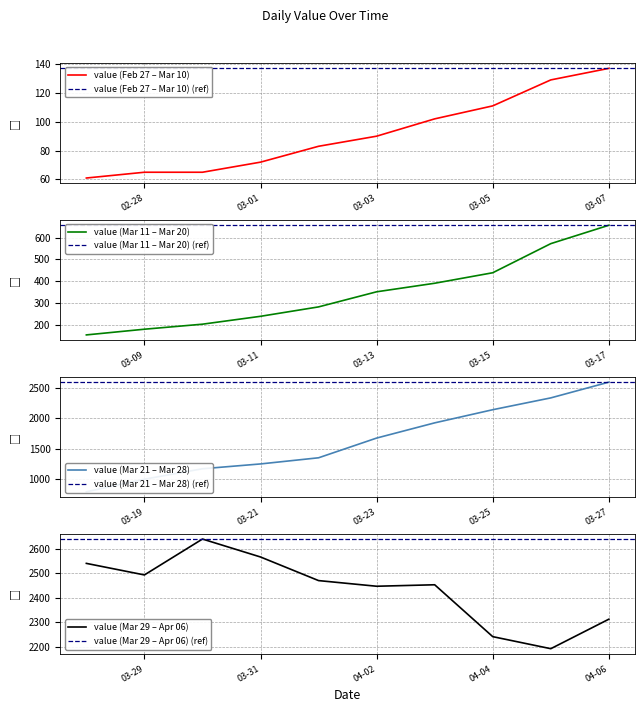

True or false: the data shows 1246 at 2020-03-21.

True